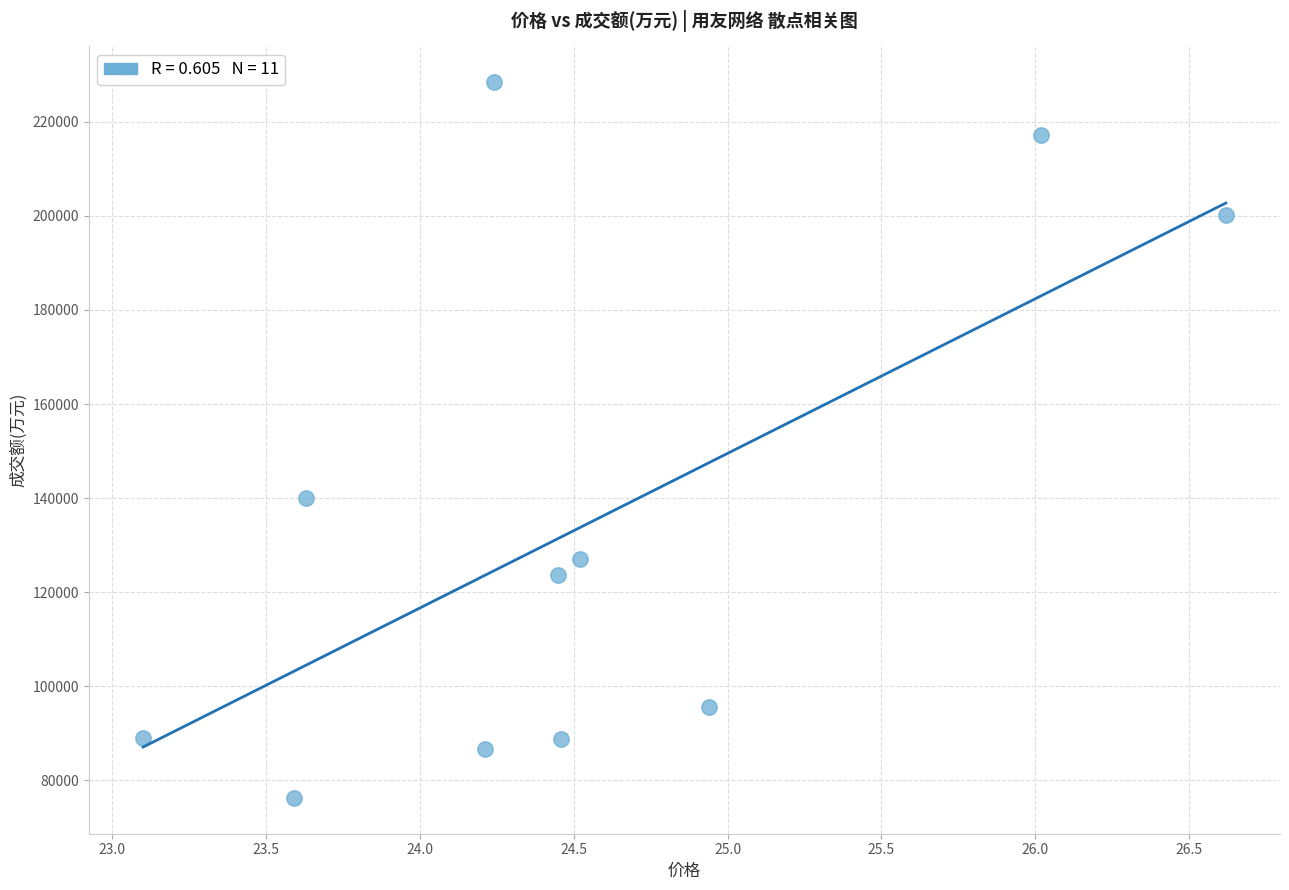

What is the range of Y values (max minus min)?

152203